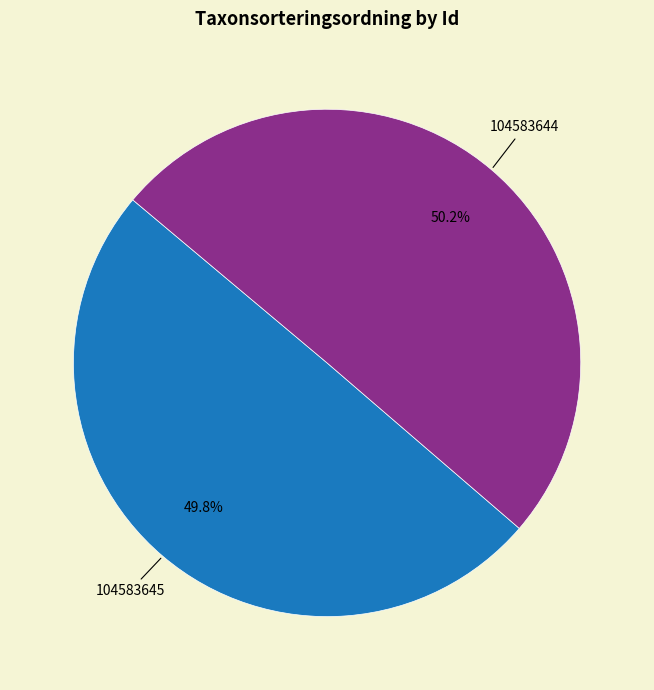

To the nearest percent, what is the average slice percentage?

50%